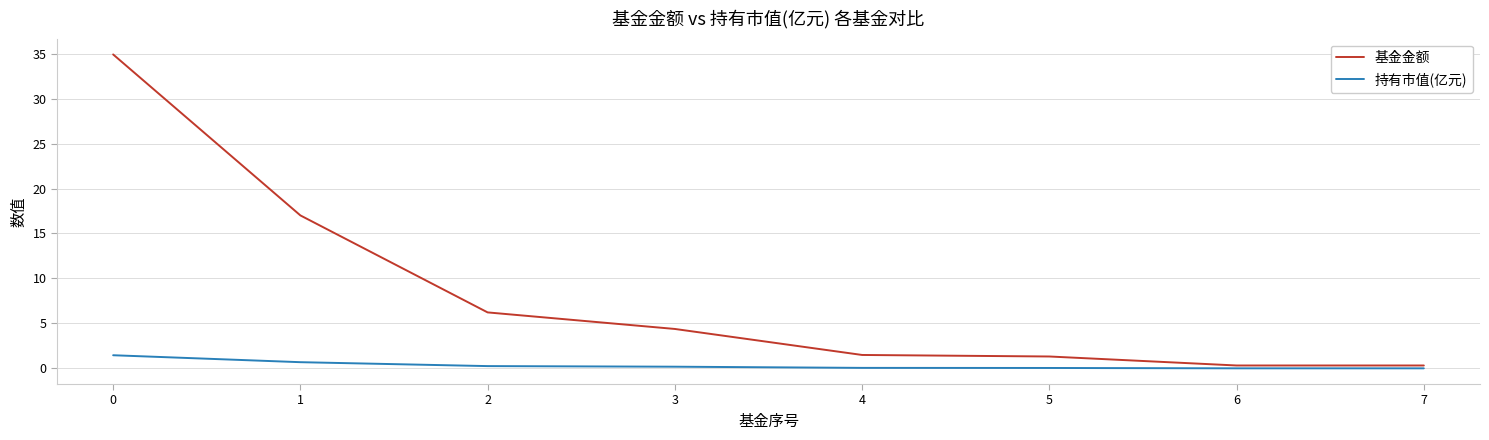

What is the highest value of the 持有市值(亿元) series?

1.5